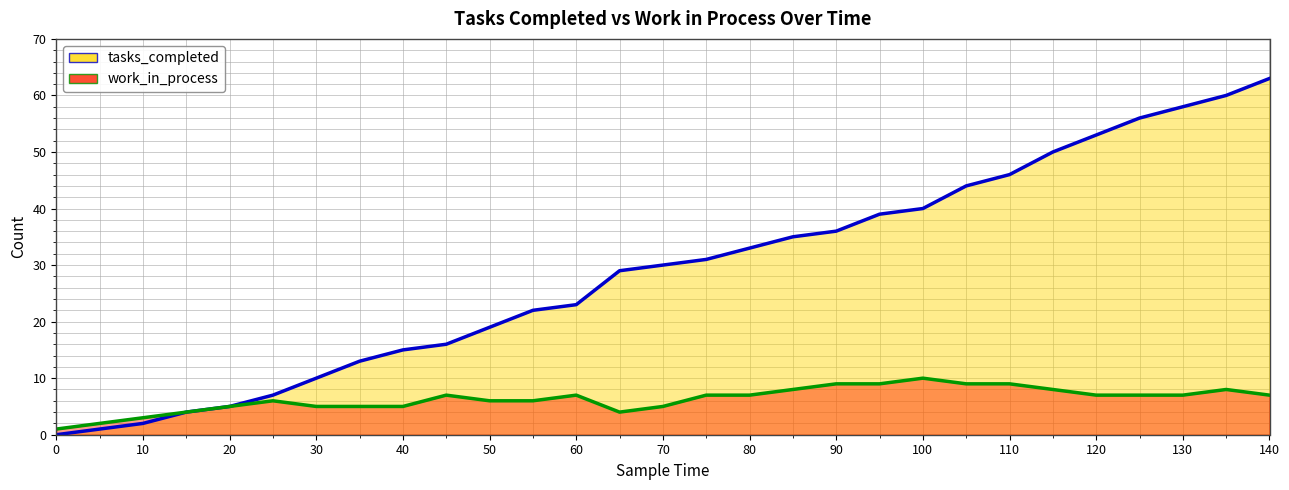

At which category is the sum across all series the highest?

140